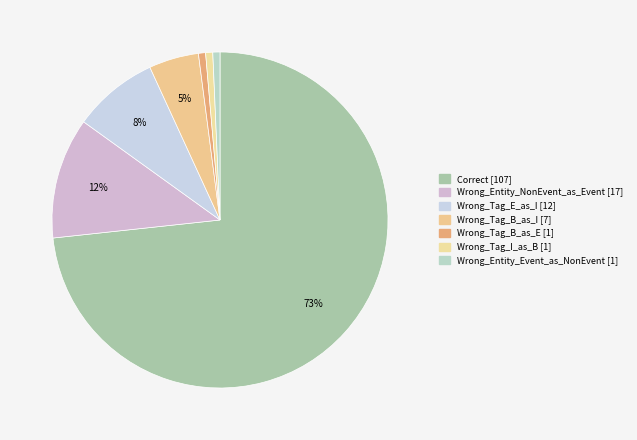

How many segments does this pie chart have?

7